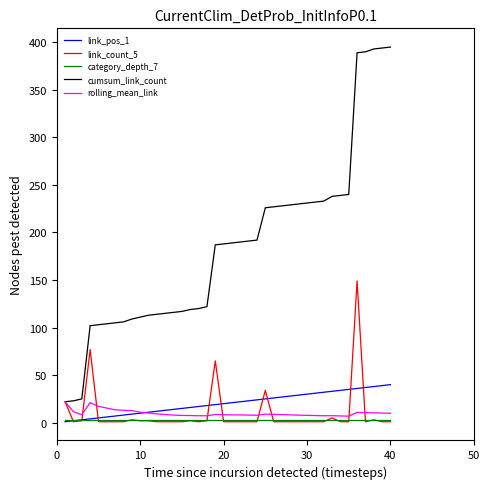

What are all the series names shown in the legend?

link_pos_1, link_count_5, category_depth_7, cumsum_link_count, rolling_mean_link